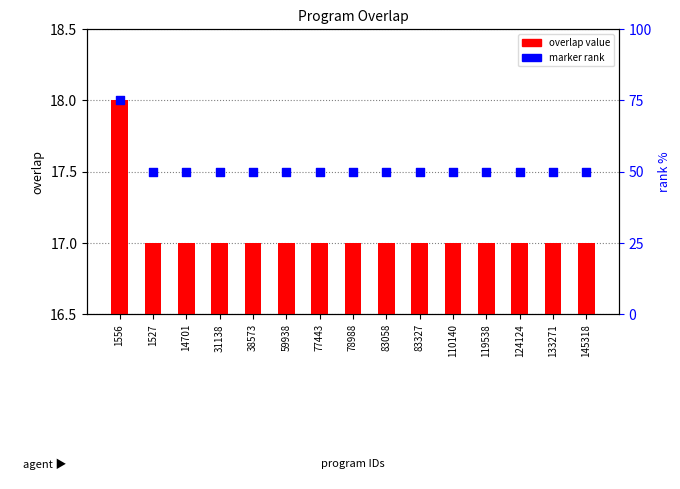

Which series has the widest spread of Y values?

marker rank